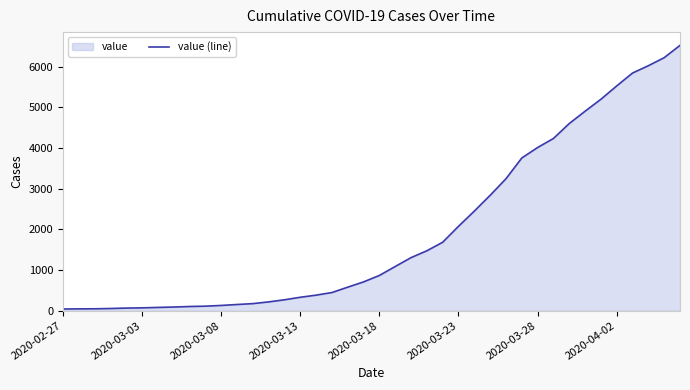

Between 13 and 9, which is larger?

13